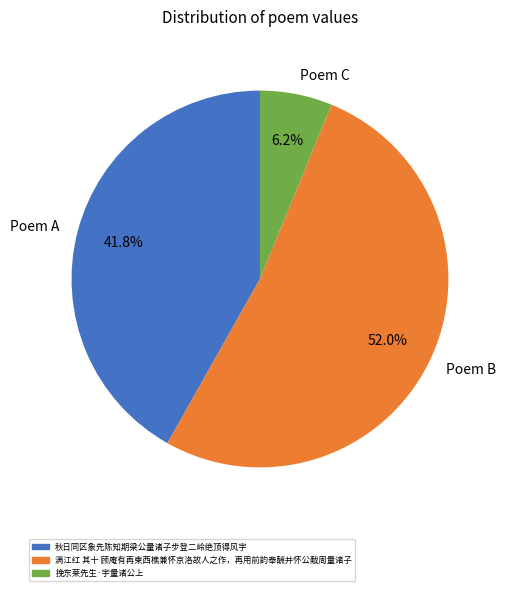

Rank the categories by value from lowest to highest.

Poem C, Poem A, Poem B